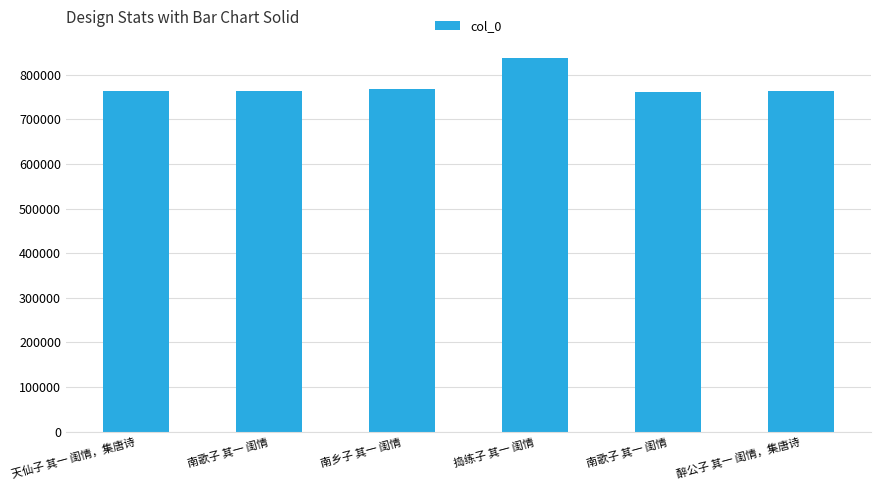

List the labels in order of value, smallest first.

南歌子 其一 闺情, 醉公子 其一 闺情，集唐诗, 天仙子 其一 闺情，集唐诗, 南歌子 其一 闺情, 南乡子 其一 闺情, 捣练子 其一 闺情